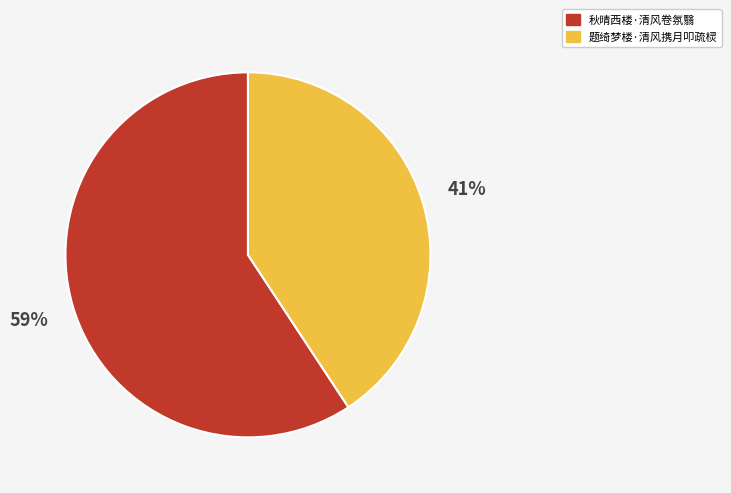

Which category has the biggest portion of the pie?

秋晴西楼·清风卷氛翳